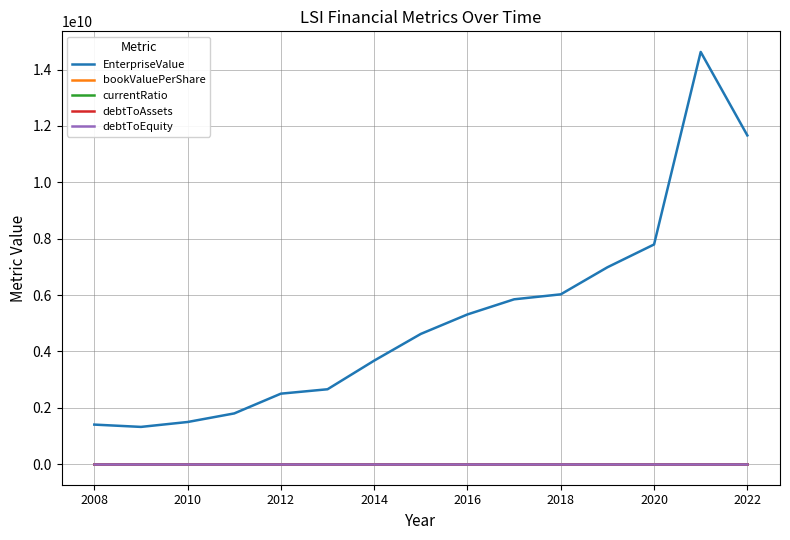

True or false: EnterpriseValue and bookValuePerShare intersect in this chart.

False